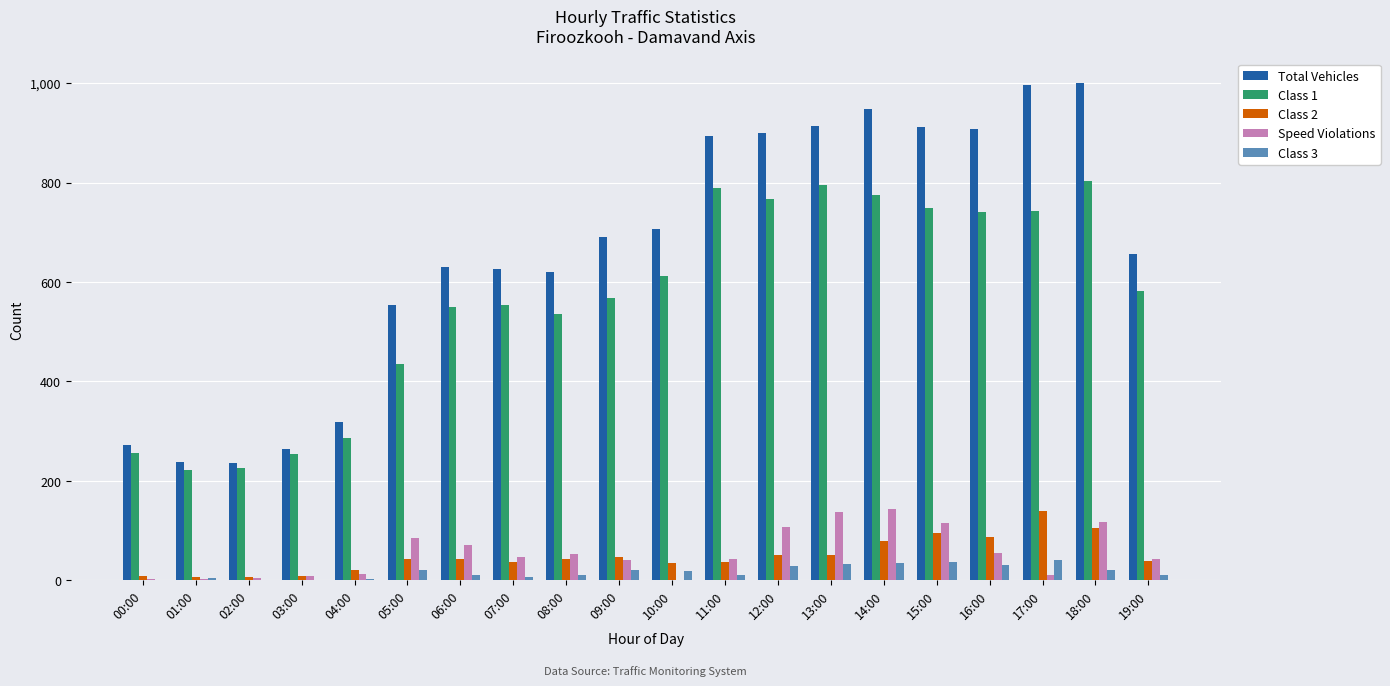

Is the value of Class 2 at 09:00 greater than the value of Class 1 at 07:00?

No